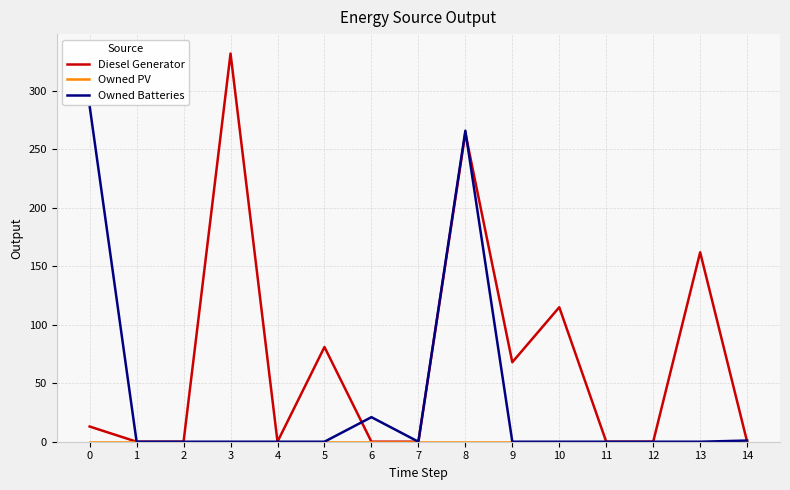

Is this an area chart (filled region under the line)?

No